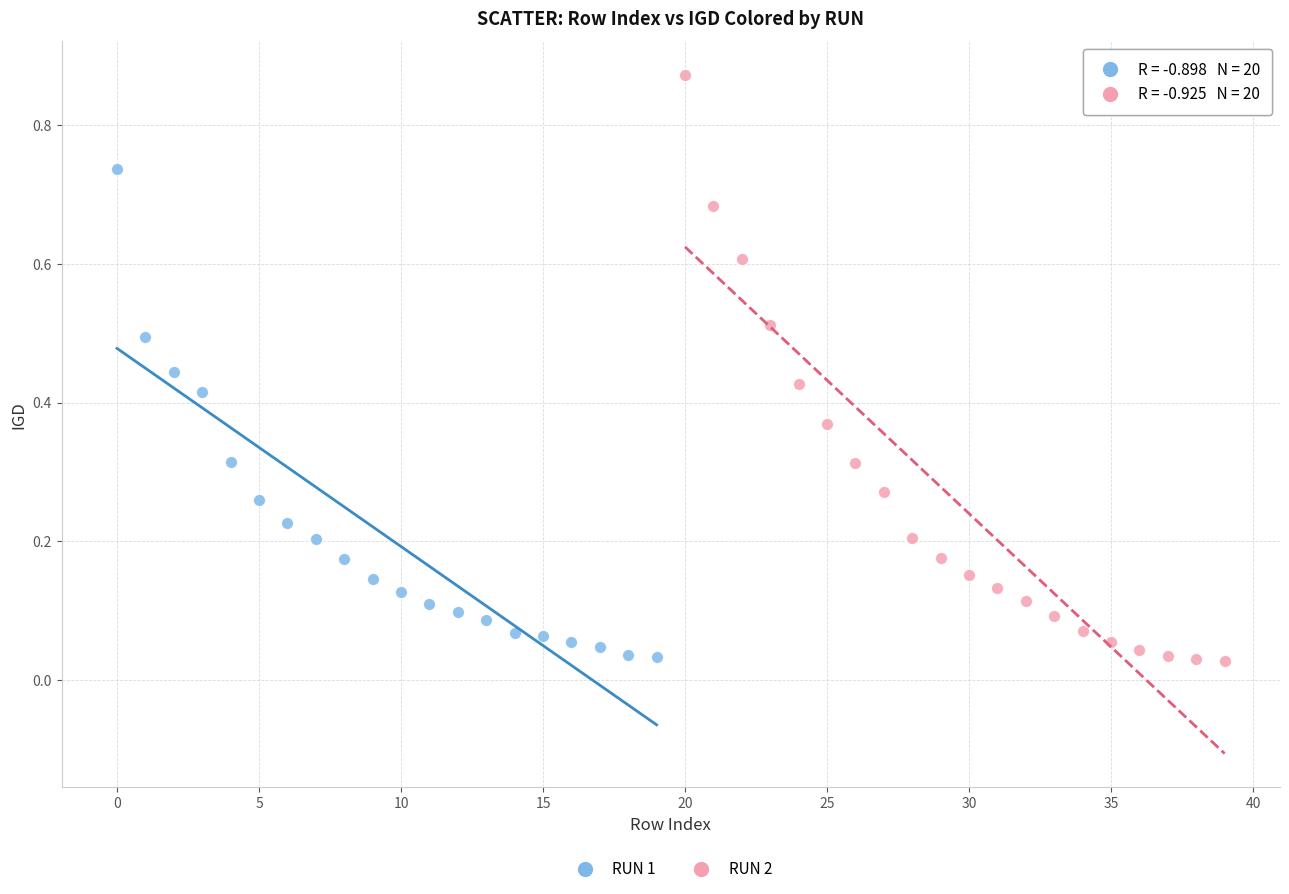

Which series has the largest Y range (max minus min)?

RUN 2